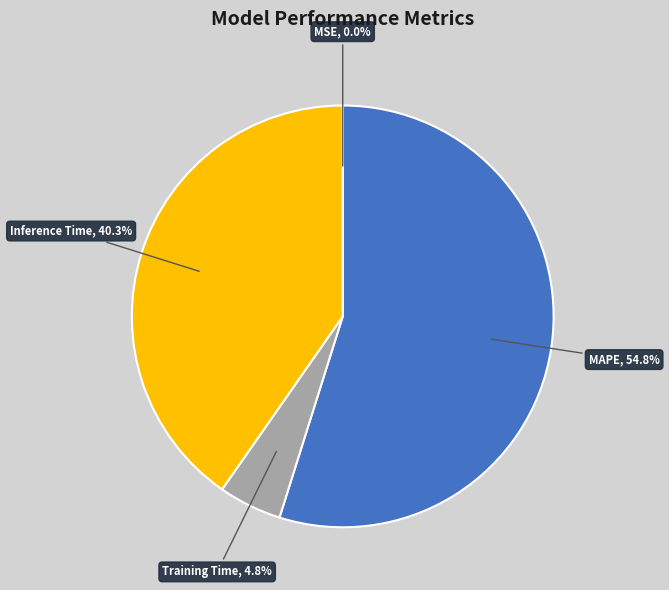

Approximately how many times larger is the value at Inference Time compared to MAPE?

0.7